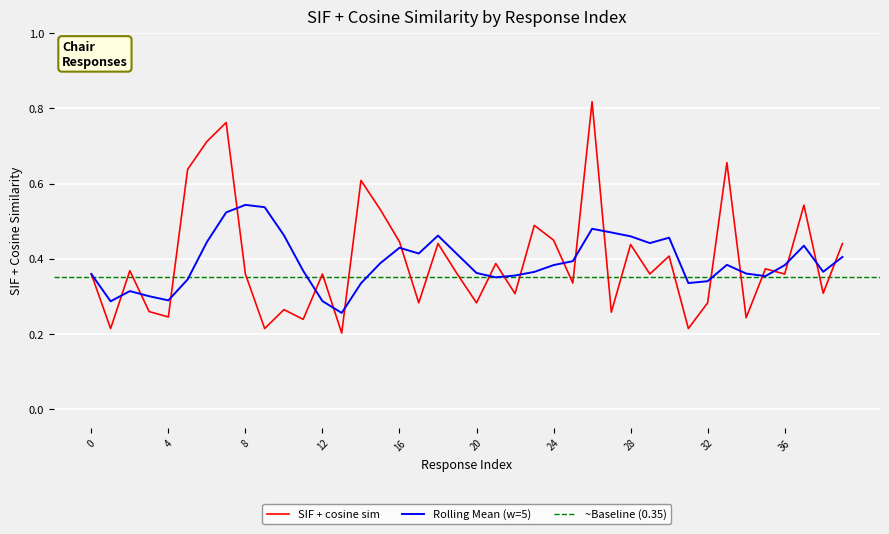

Reading right to left, what are all the values shown in this chart?

0.4	0.3	0.5	0.4	0.4	0.2	0.7	0.3	0.2	0.4	0.4	0.4	0.3	0.8	0.3	0.4	0.5	0.3	0.4	0.3	0.4	0.4	0.3	0.4	0.5	0.6	0.2	0.4	0.2	0.3	0.2	0.4	0.8	0.7	0.6	0.2	0.3	0.4	0.2	0.4